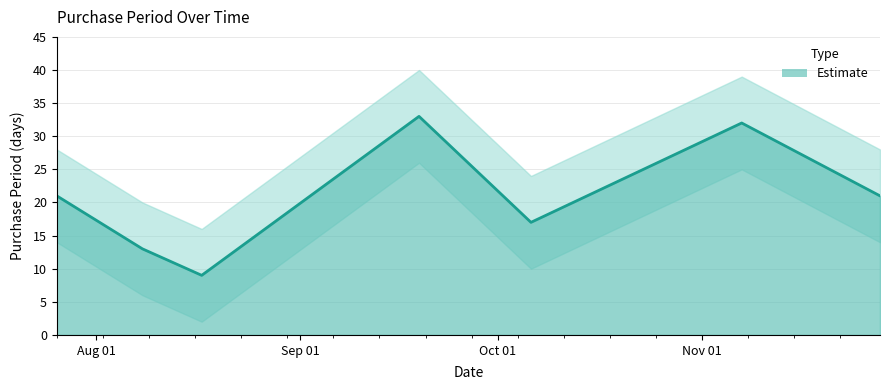

What is the average value?

21